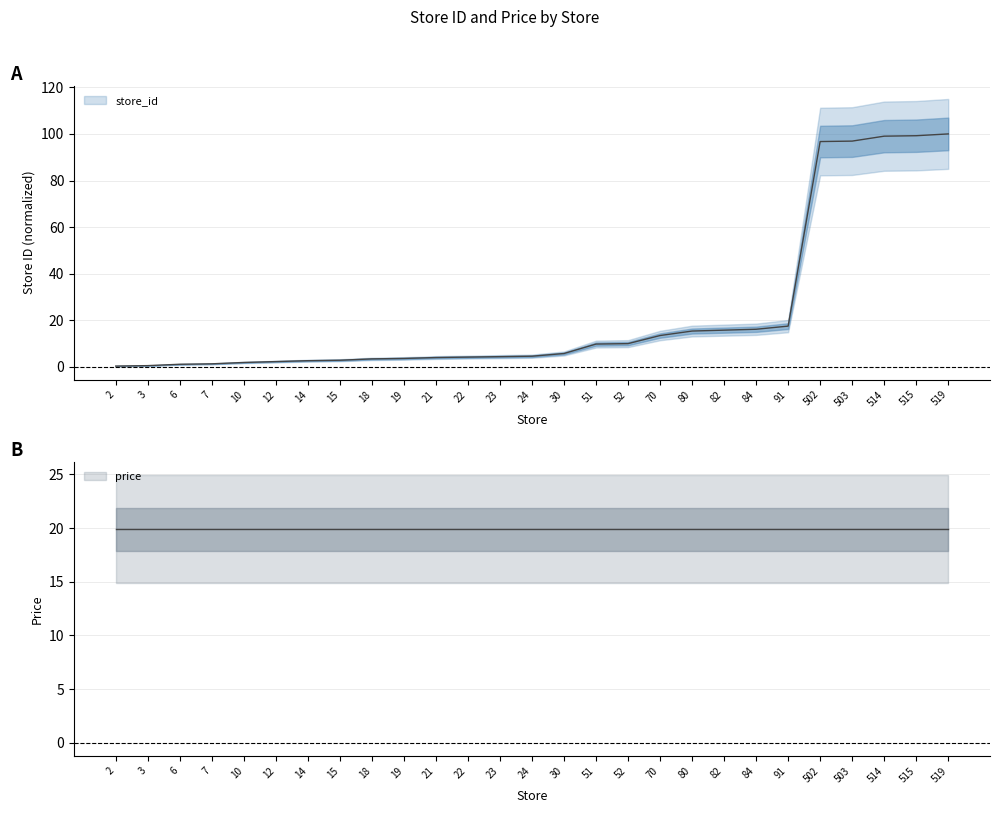

List the labels in order of value, largest first.

519, 515, 514, 503, 502, 91, 84, 82, 80, 70, 52, 51, 30, 24, 23, 22, 21, 19, 18, 15, 14, 12, 10, 7, 6, 3, 2